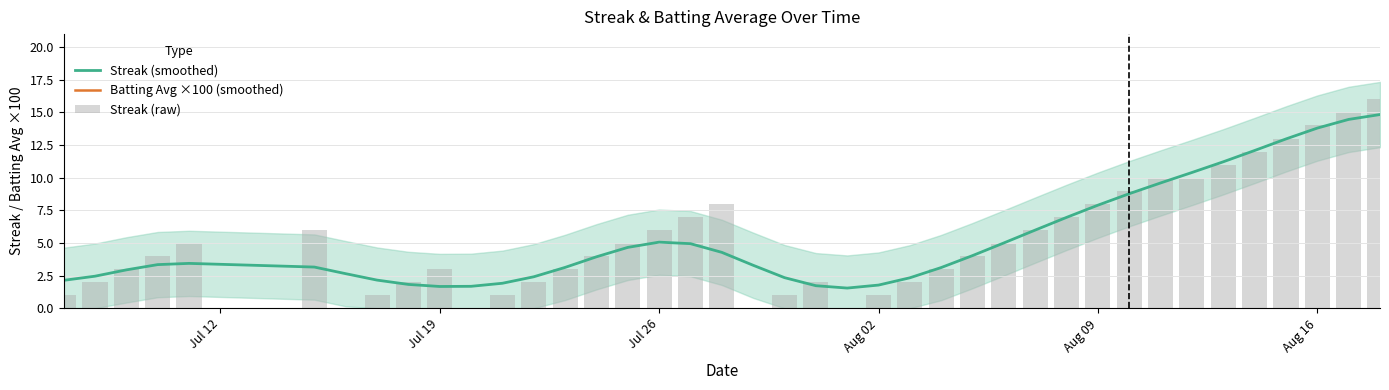

What is the highest value of the Streak (smoothed) series?

14.8